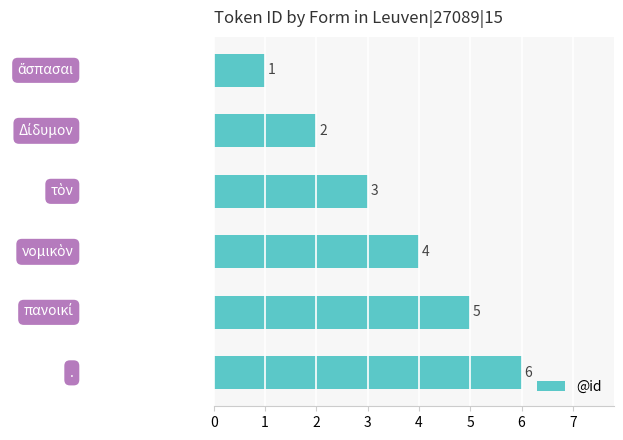

Count the number of categories in the chart.

6